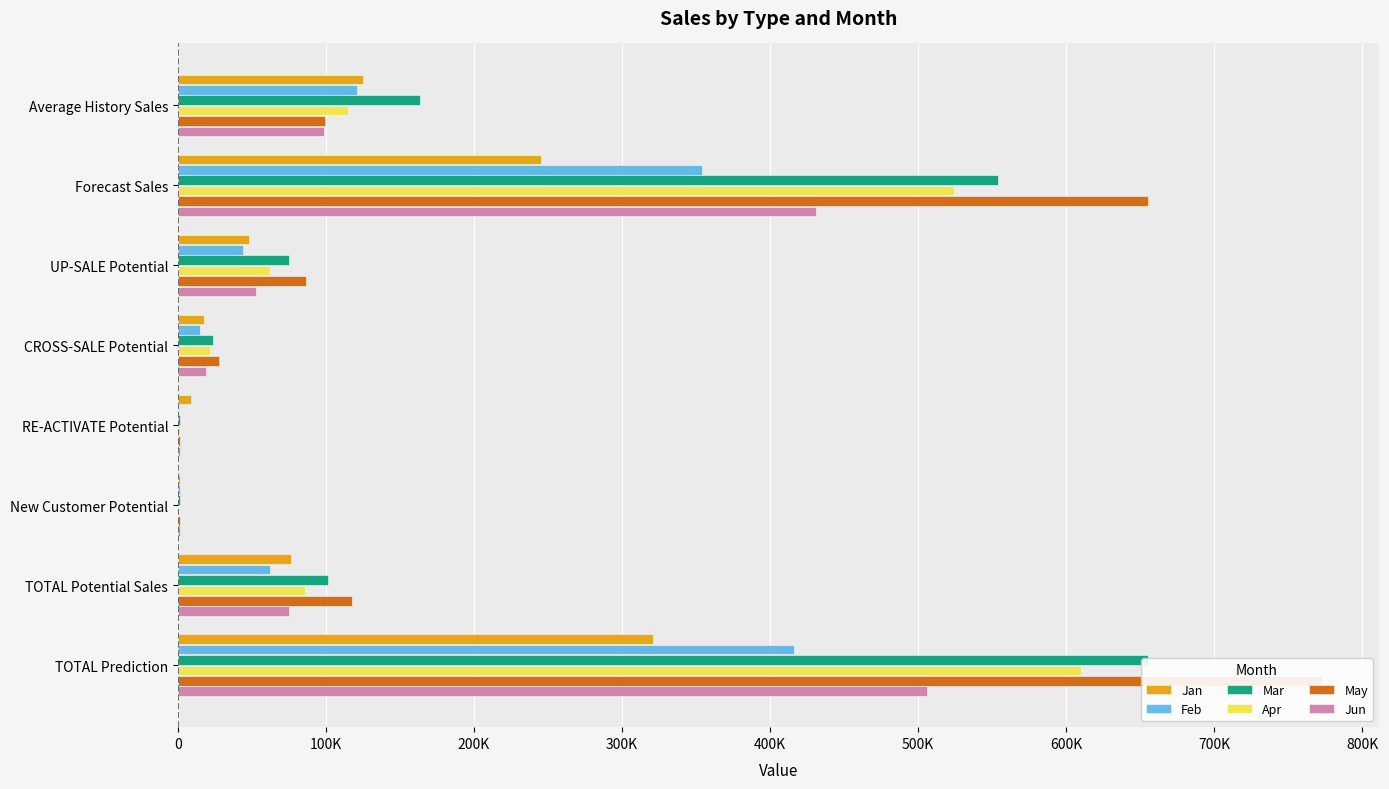

What position from the left is RE-ACTIVATE Potential?

5